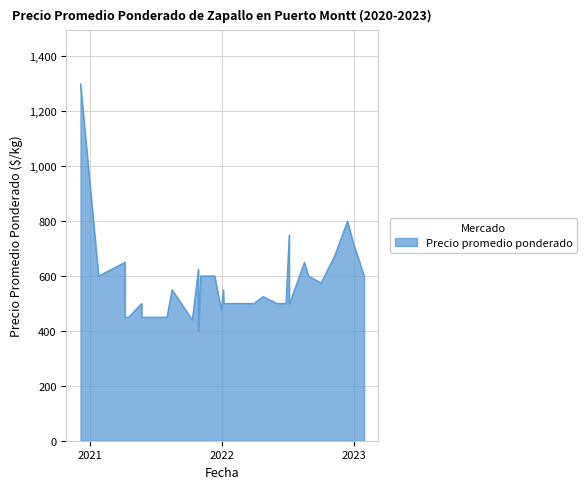

What is the greatest value displayed?

1300